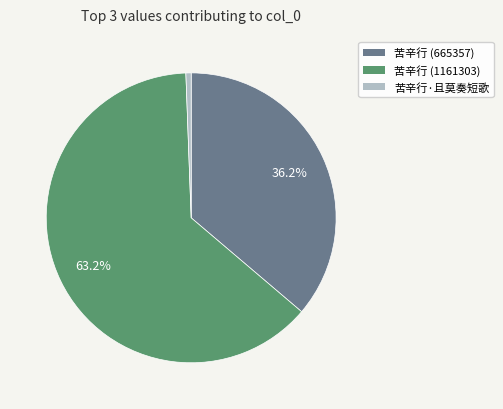

To the nearest percent, what is the difference between the largest and smallest slice percentages?

63%